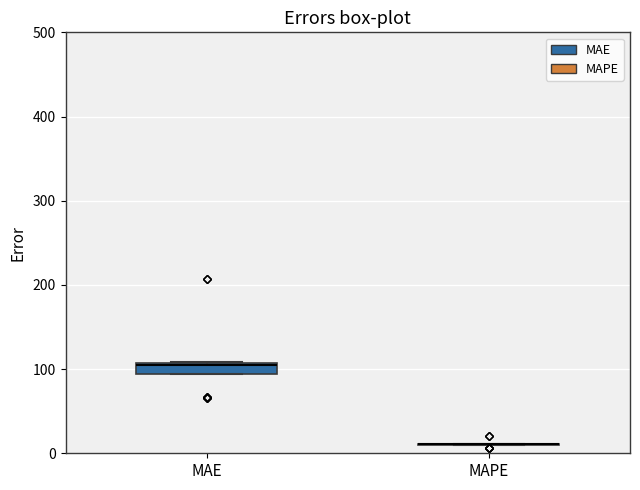

Where is the upper edge of the box for MAE on the y-axis? The values are not printed on the chart, so give them approximately, as read against the axis.

110